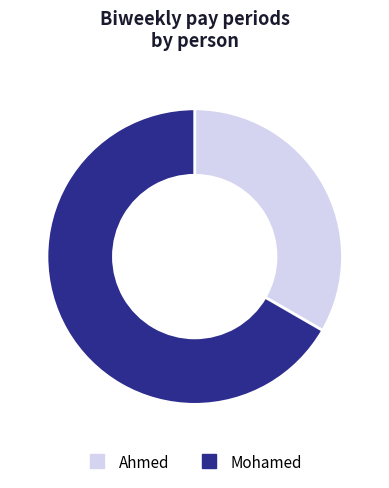

Does Ahmed represent more than half of the total?

No